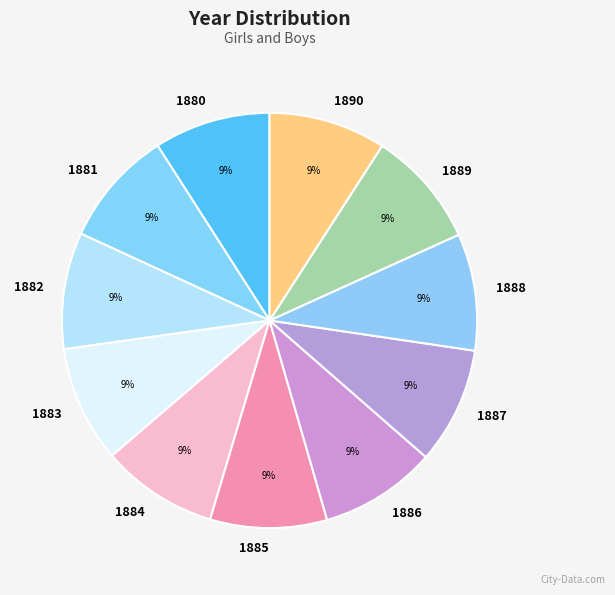

Combined, do 1886 and 1887 account for over 50%?

No